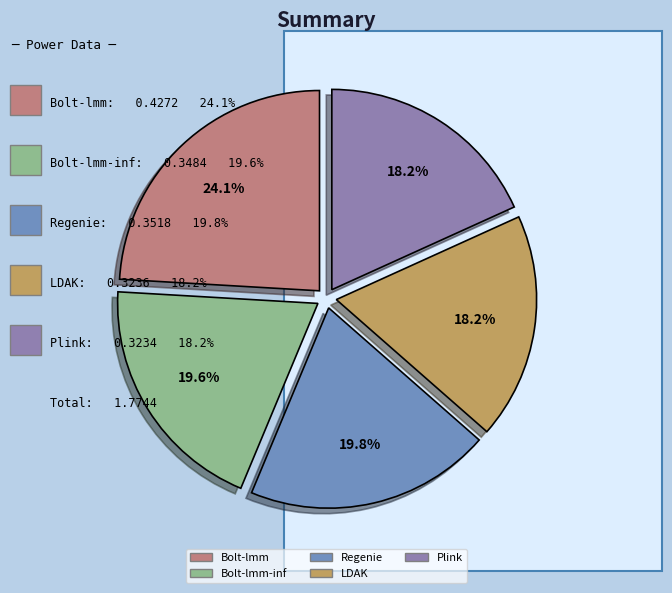

How many slices are in this pie chart?

5